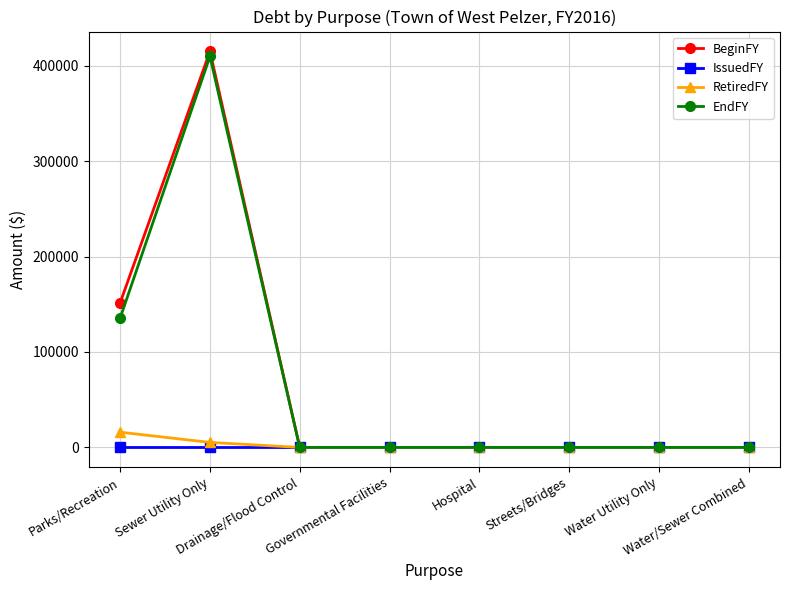

What is the maximum value shown in the chart?

415048